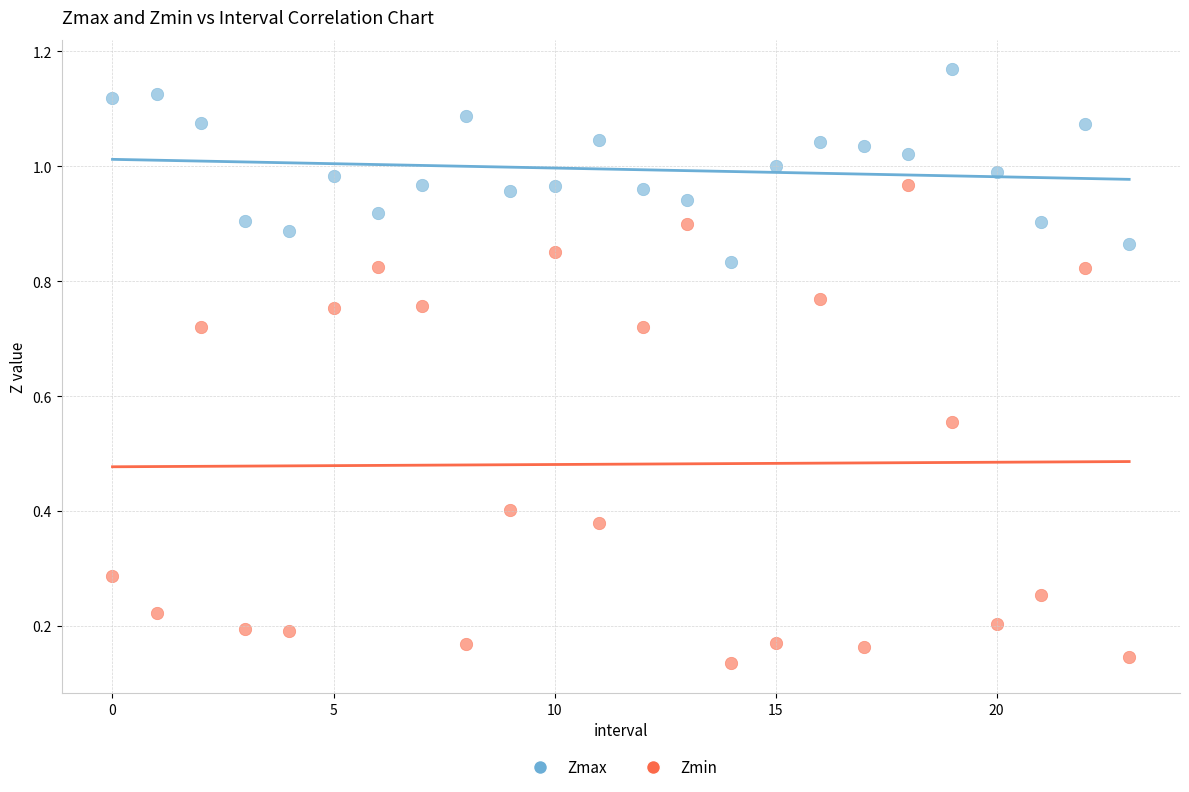

Which series contains the lowest Y value?

Zmin